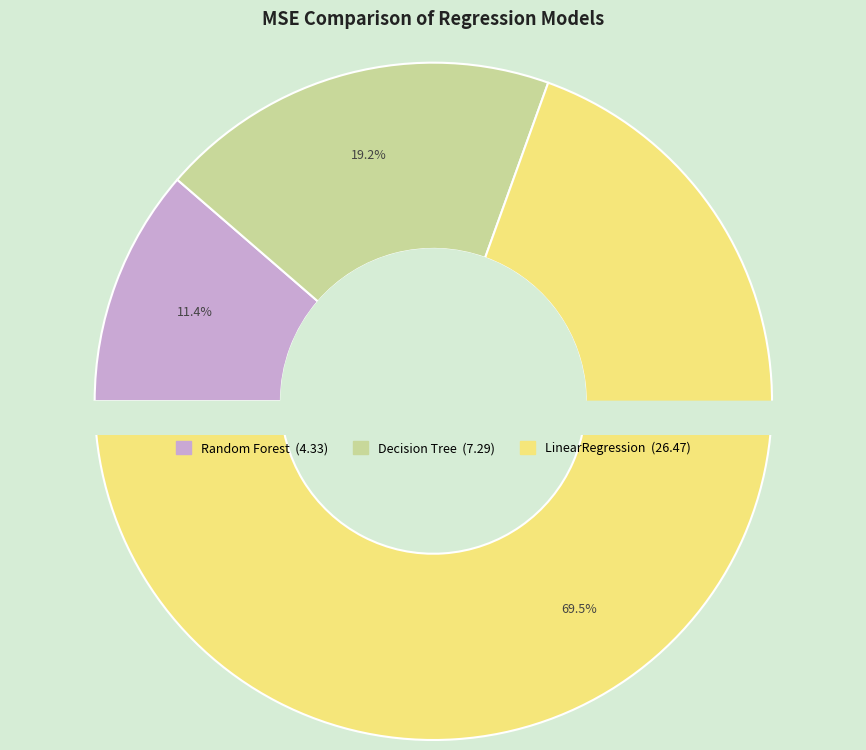

To the nearest percent, what is the difference between the Random Forest and LinearRegression slice percentages?

58%